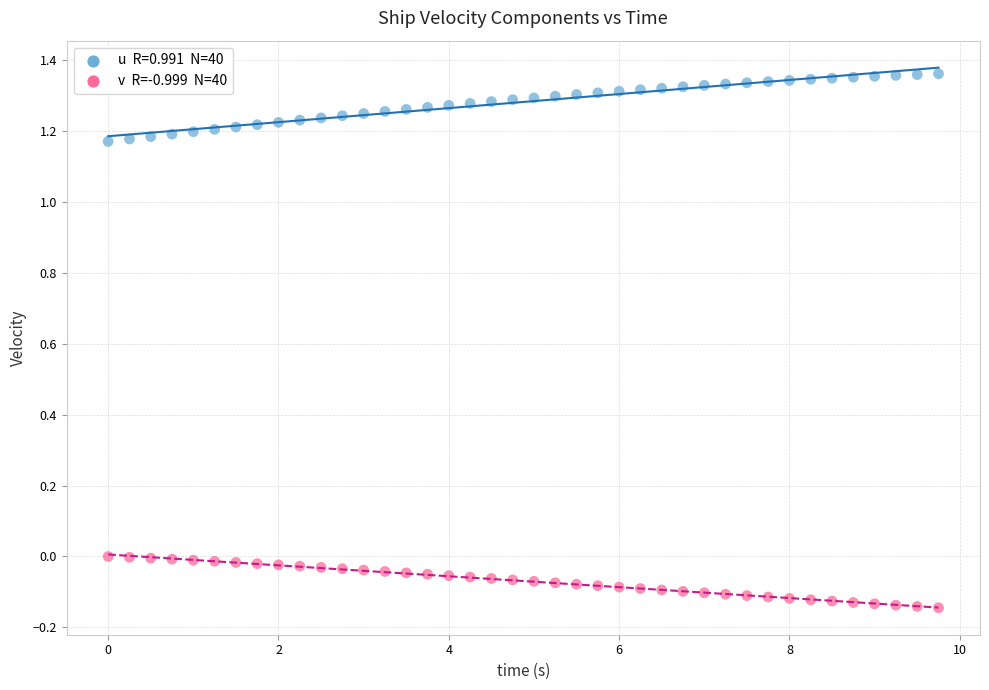

Across all data points, what is the range of Y values (max minus min)?

1.5